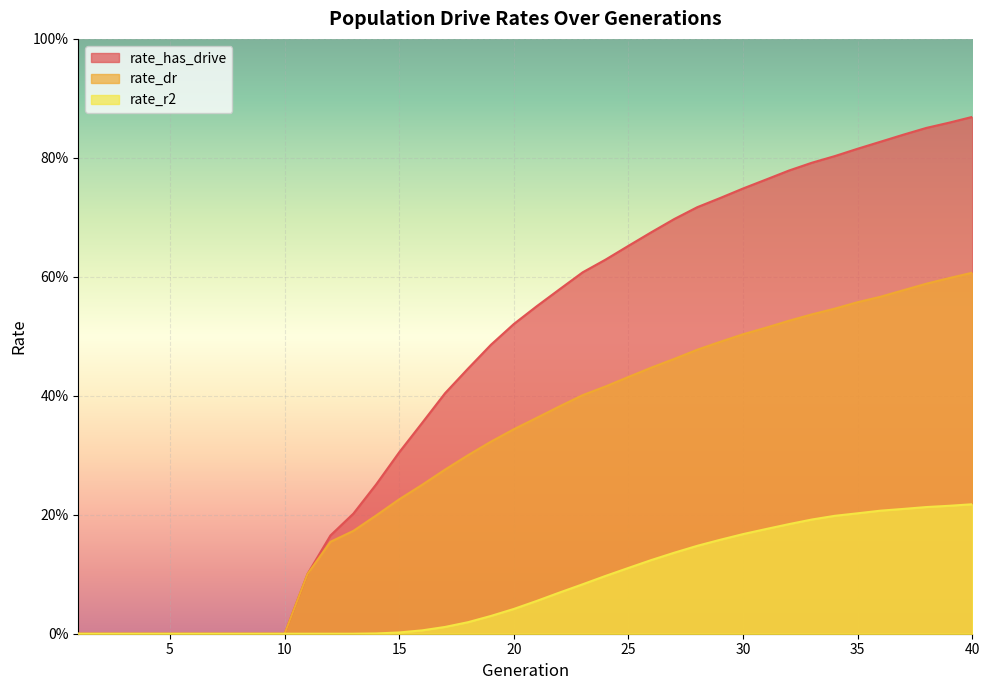

Reading left to right, what are all the values shown in this chart?

rate_has_drive: 0.0	0.0	0.0	0.0	0.0	0.0	0.0	0.0	0.0	0.0	0.1	0.2	0.2	0.3	0.3	0.4	0.4	0.4	0.5	0.5	0.6	0.6	0.6	0.6	0.7	0.7	0.7	0.7	0.7	0.7	0.8	0.8	0.8	0.8	0.8	0.8	0.8	0.9	0.9	0.9
rate_dr: 0.0	0.0	0.0	0.0	0.0	0.0	0.0	0.0	0.0	0.0	0.1	0.2	0.2	0.2	0.2	0.3	0.3	0.3	0.3	0.3	0.4	0.4	0.4	0.4	0.4	0.4	0.5	0.5	0.5	0.5	0.5	0.5	0.5	0.5	0.6	0.6	0.6	0.6	0.6	0.6
rate_r2: 0.0	0.0	0.0	0.0	0.0	0.0	0.0	0.0	0.0	0.0	0.0	0.0	0.0	0.0	0.0	0.0	0.0	0.0	0.0	0.0	0.1	0.1	0.1	0.1	0.1	0.1	0.1	0.1	0.2	0.2	0.2	0.2	0.2	0.2	0.2	0.2	0.2	0.2	0.2	0.2